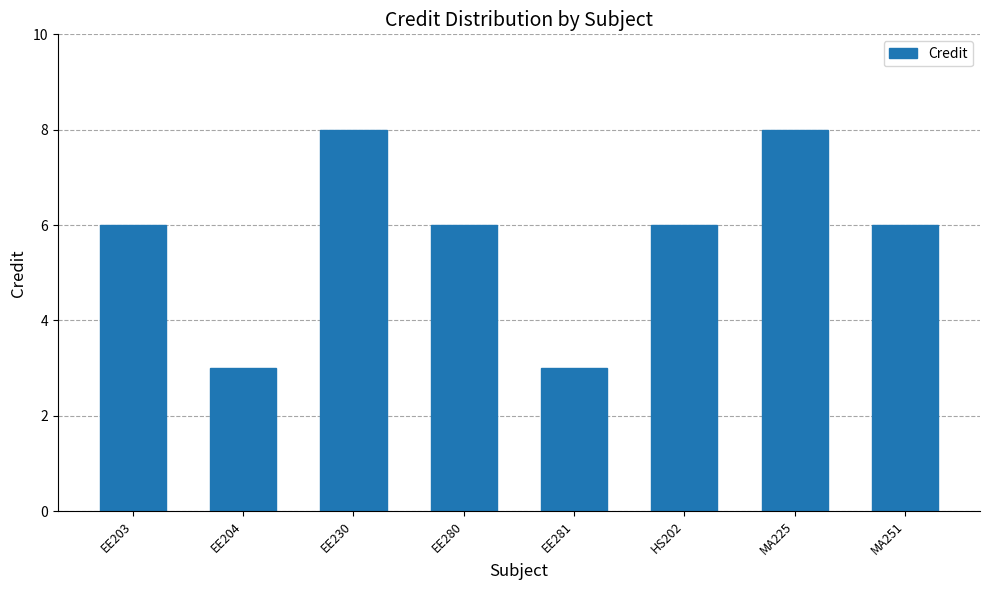

How many categories are shown in the chart?

8